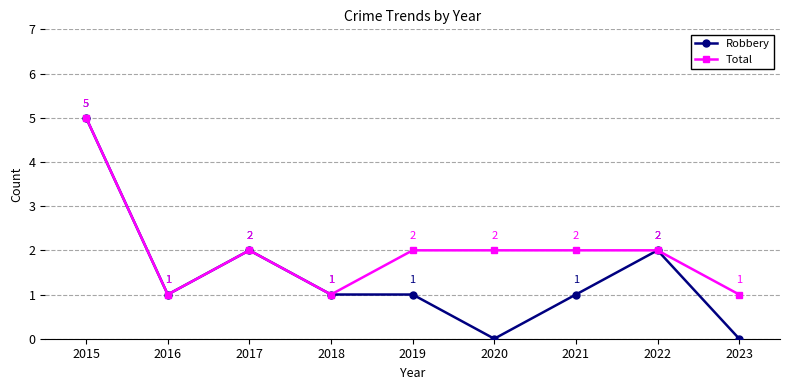

True or false: Total has more than 2 interior local peaks.

False